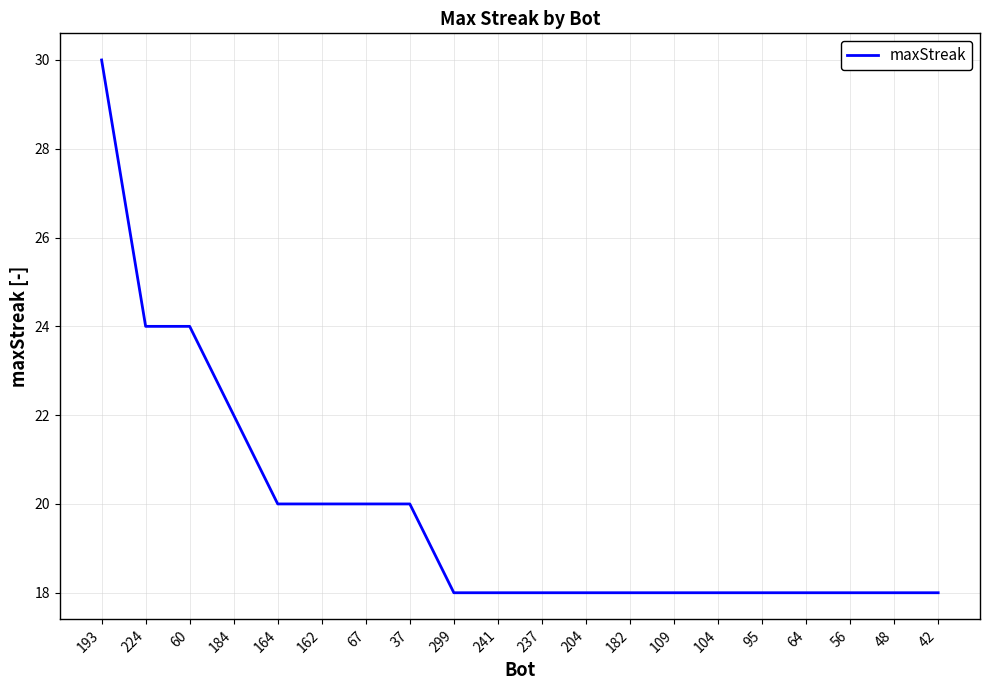

Read the value at 204.

18